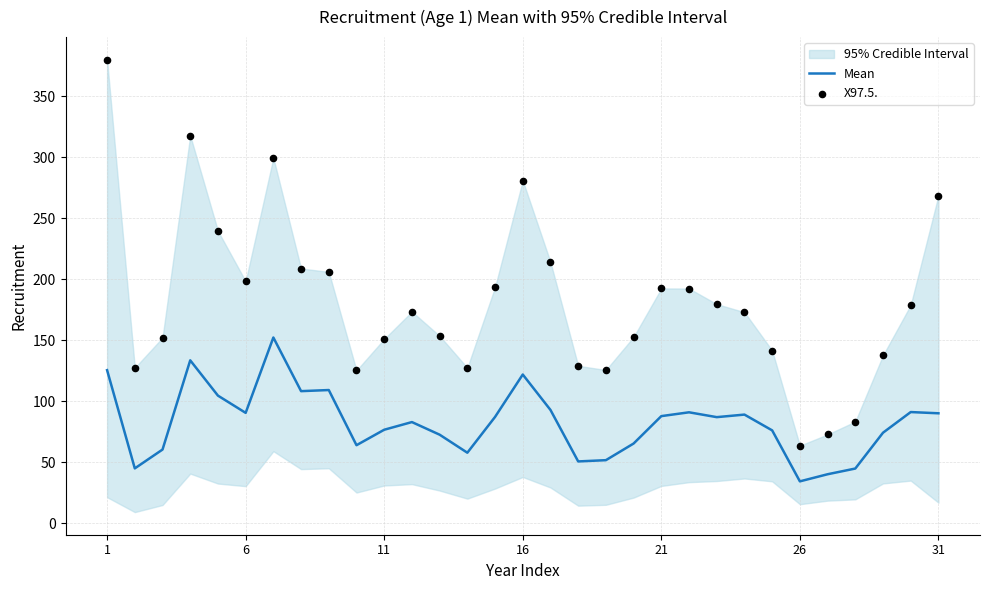

At which category is the sum across all series the highest?

1